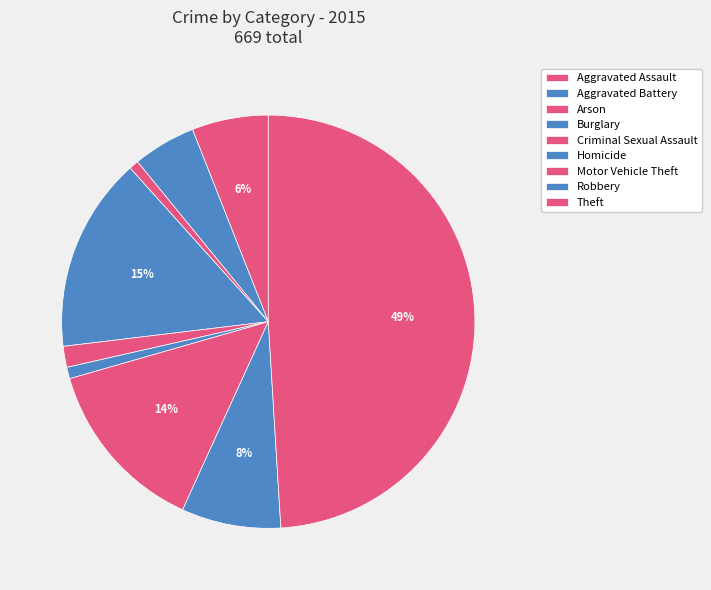

Which has a higher value, Theft or Aggravated Battery?

Theft